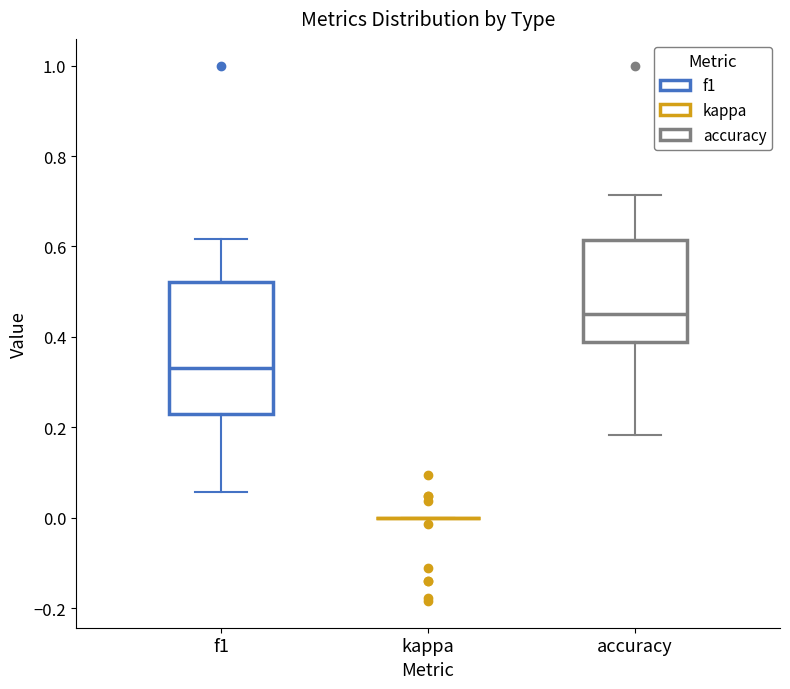

Reading left to right, transcribe this box plot: for each box, give where its median line is, the range the box spans, and where its two whiskers end, as read against the y-axis. The values are not printed on the chart, so give them approximately, as read against the axis.

f1: median 0.34, box 0.22 to 0.52, whiskers 0.06 to 0.62
kappa: box collapsed to a line at 0.00, whiskers 0.00 to 0.00
accuracy: median 0.46, box 0.38 to 0.62, whiskers 0.18 to 0.72